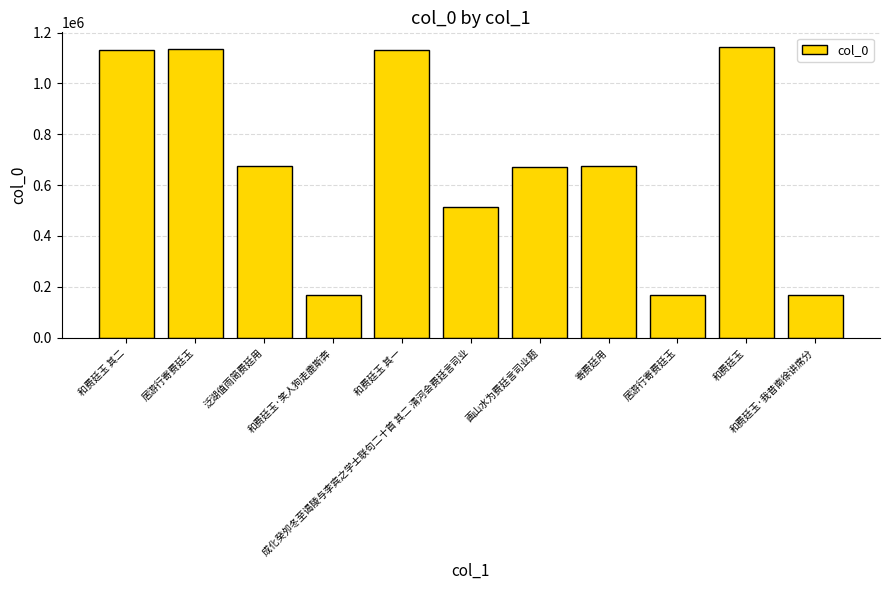

How many bars are there in total?

11